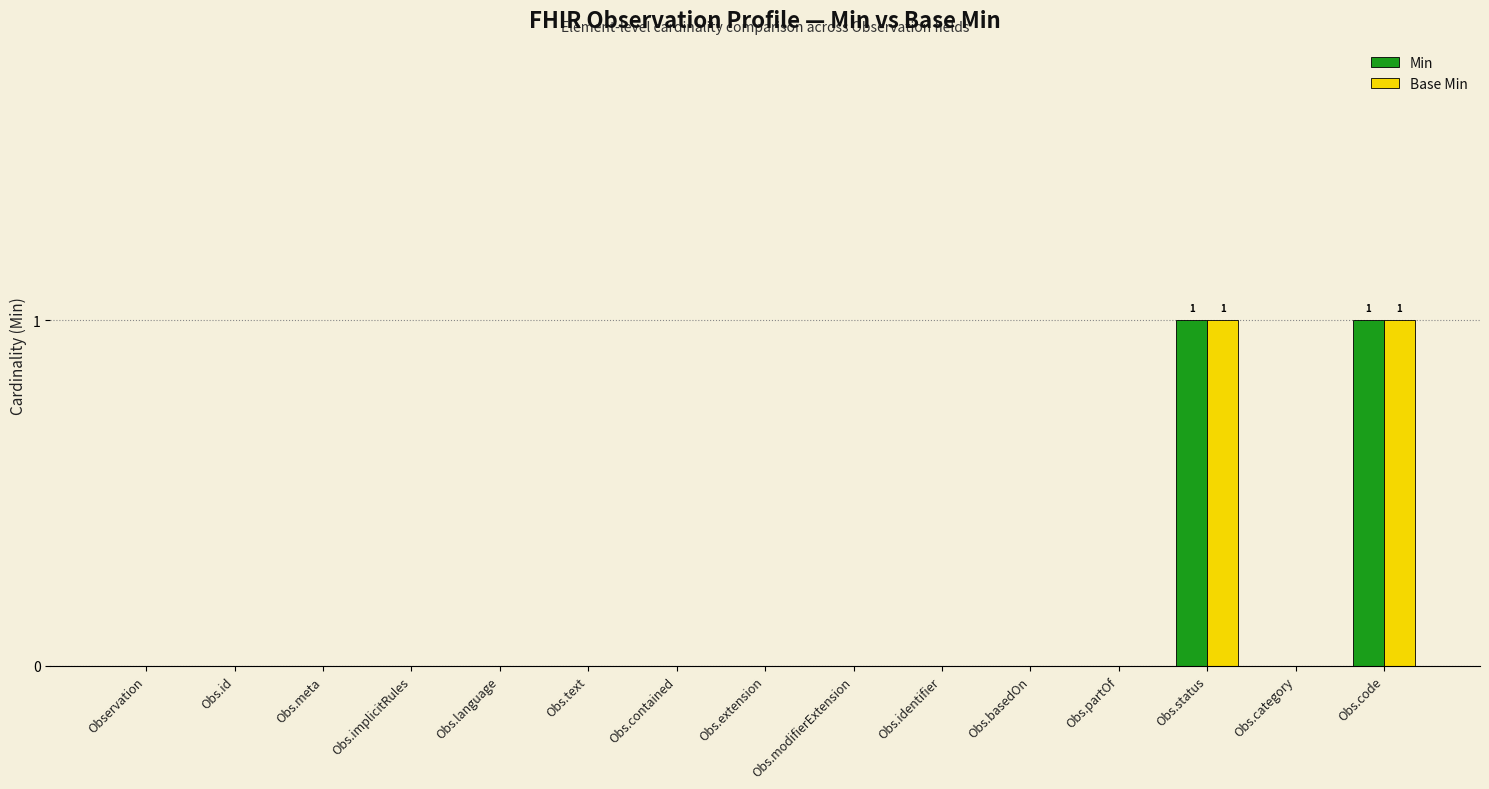

Does the chart contain stacked bars?

No